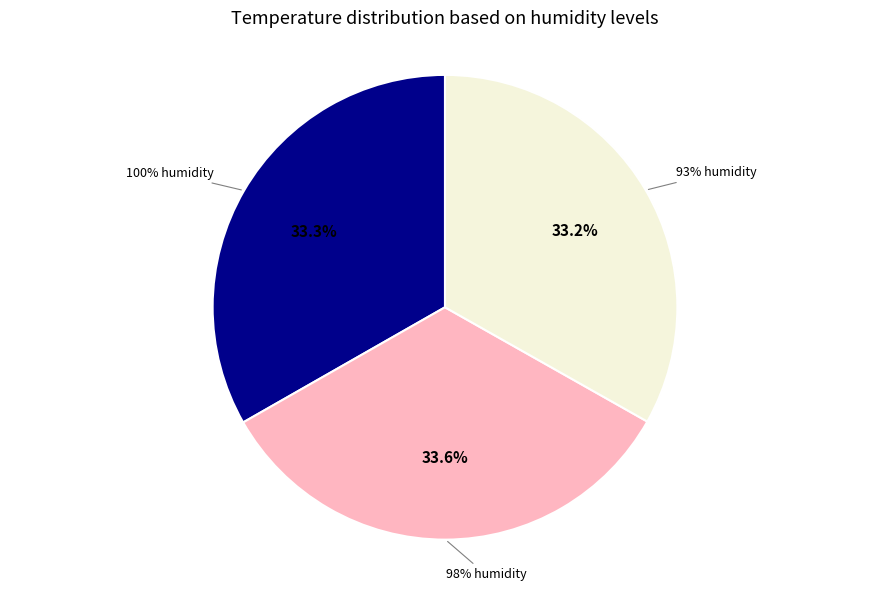

Approximately how many times larger is the value at 93% humidity compared to 98% humidity?

1.0